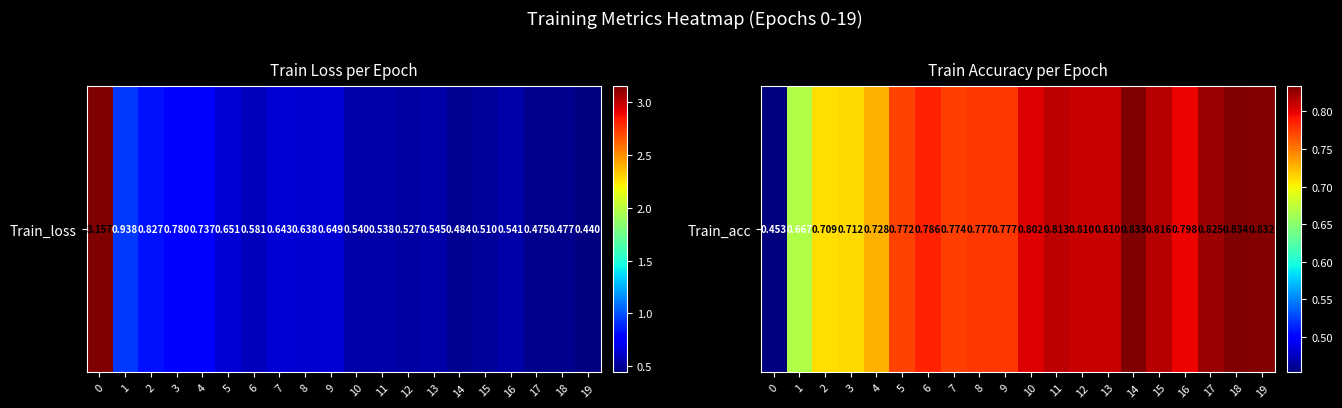

What is the average value?

0.8